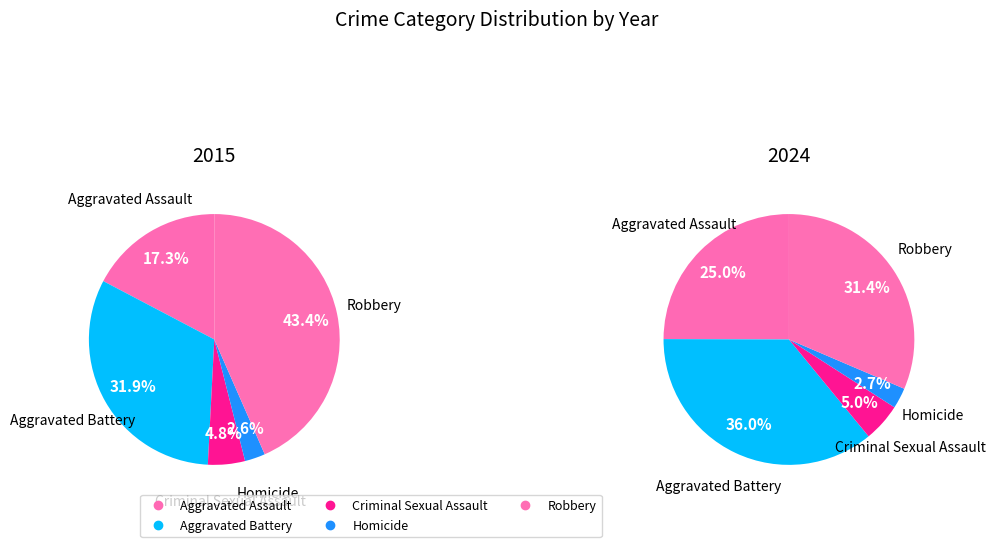

Rank the series by their maximum value, from highest to lowest.

values_2015, values_2024